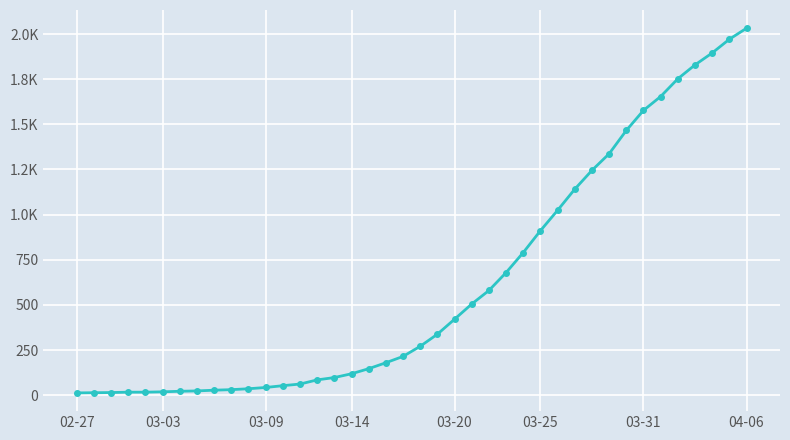

What is the difference between the second highest and second lowest values?

1957